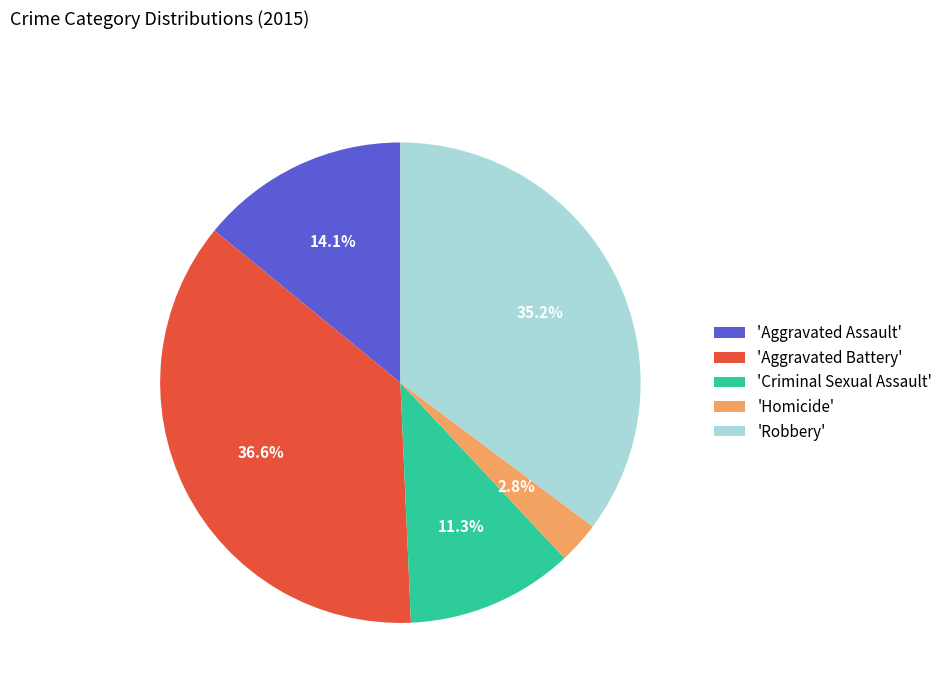

Which has a higher value, 'Criminal Sexual Assault' or 'Aggravated Assault'?

'Aggravated Assault'